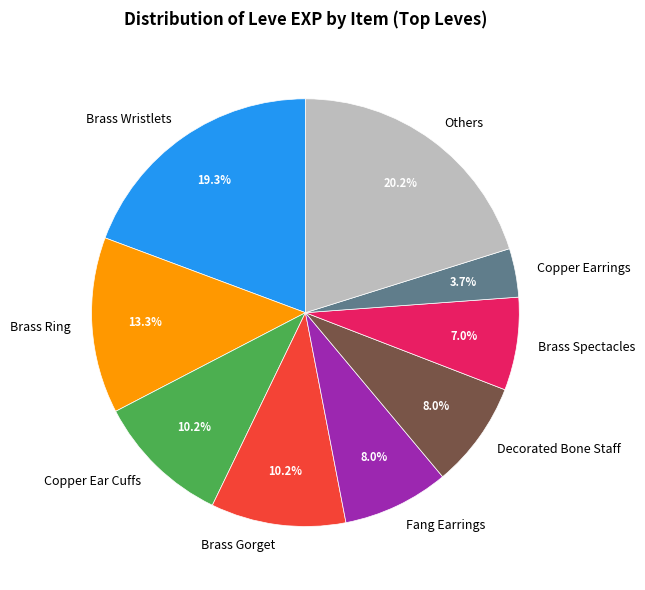

Do Brass Spectacles and Decorated Bone Staff together represent more than half of the pie?

No